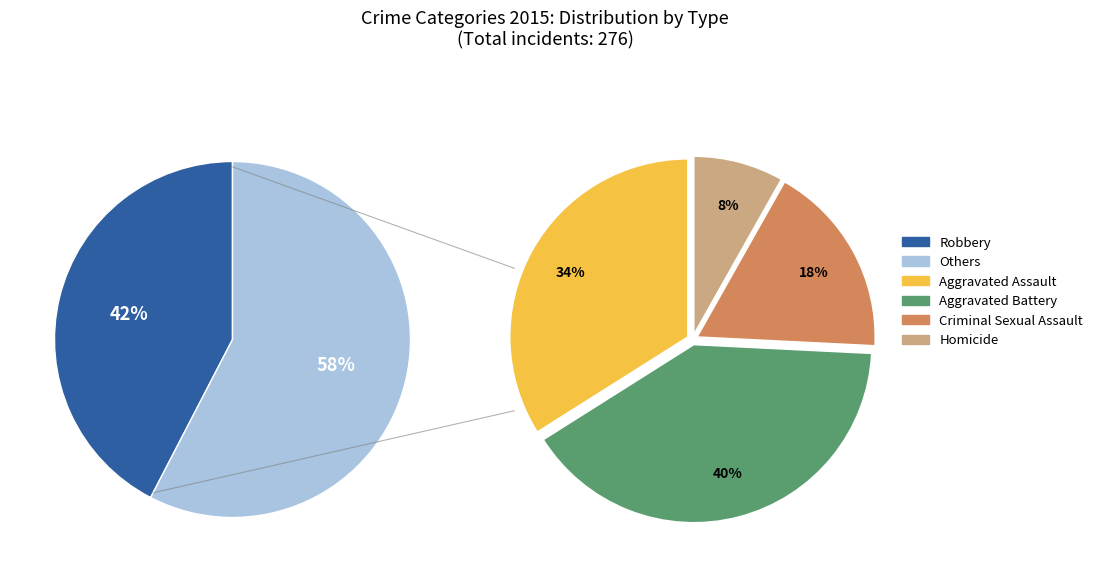

What is the change in value from 2 to 3?

-15